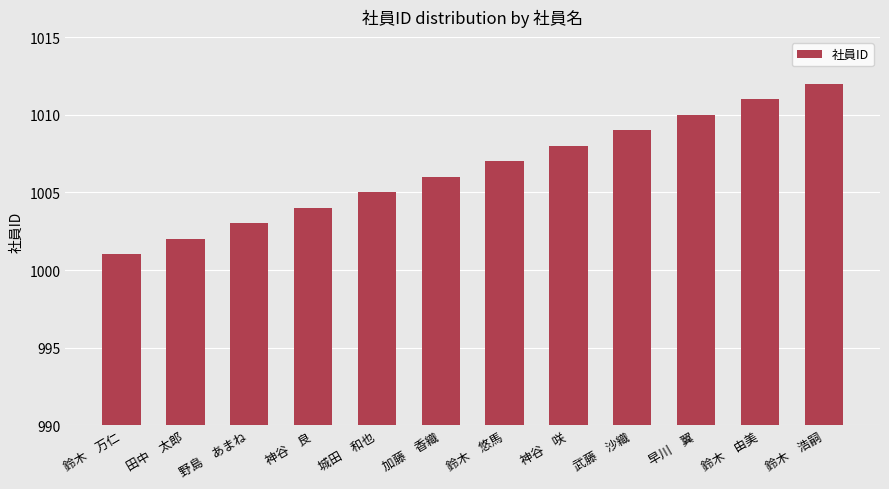

List the labels in order of value, smallest first.

鈴木　万仁, 田中　太郎, 野島　あまね, 神谷　良, 城田　和也, 加藤　香織, 鈴木　悠馬, 神谷　咲, 武藤　沙織, 早川　翼, 鈴木　由美, 鈴木　浩嗣